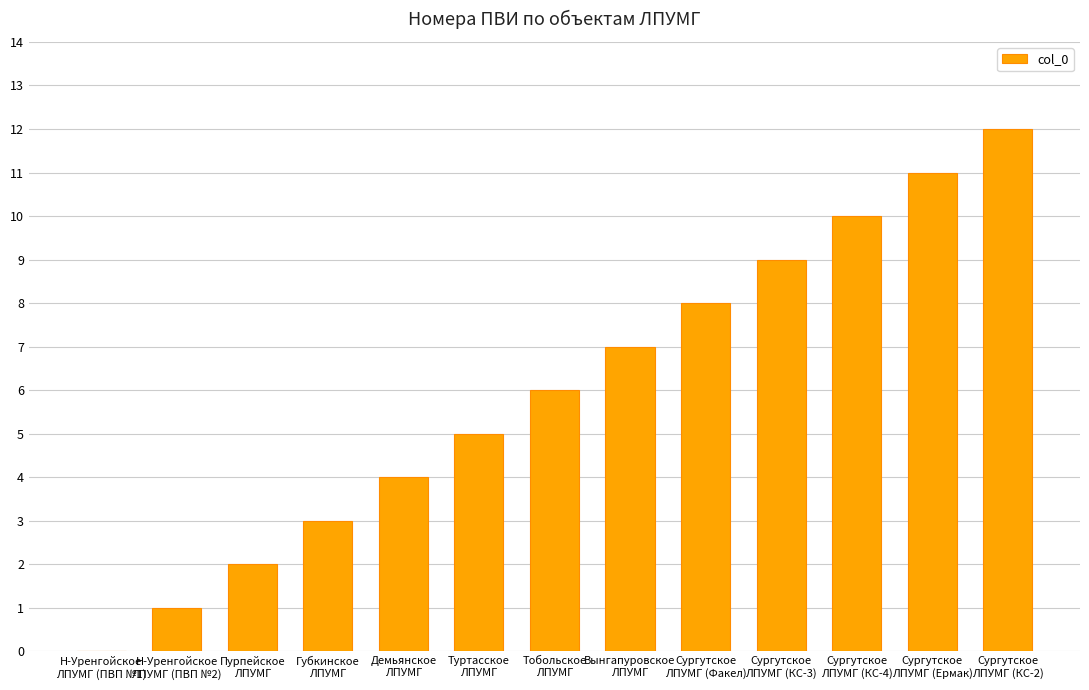

What value does the data have at Сургутское
ЛПУМГ (Ермак)?

11